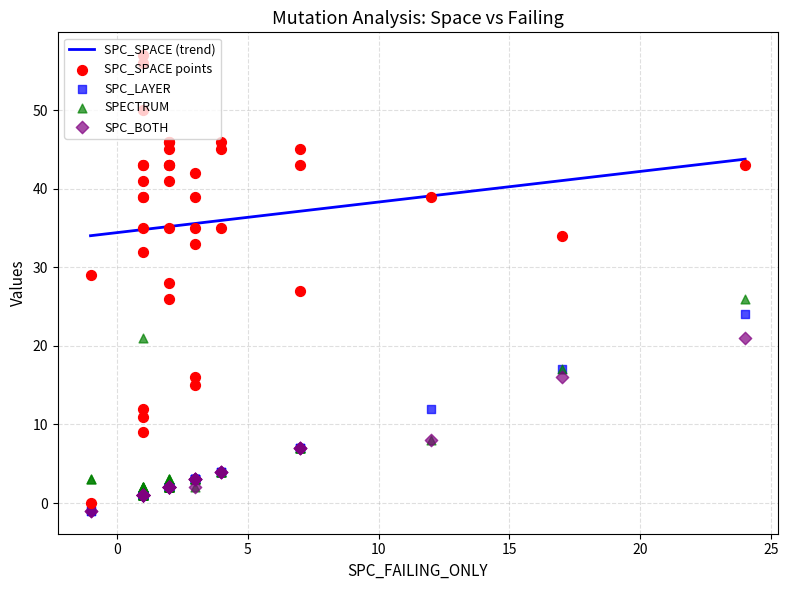

Which series has the largest Y range (max minus min)?

SPC_SPACE